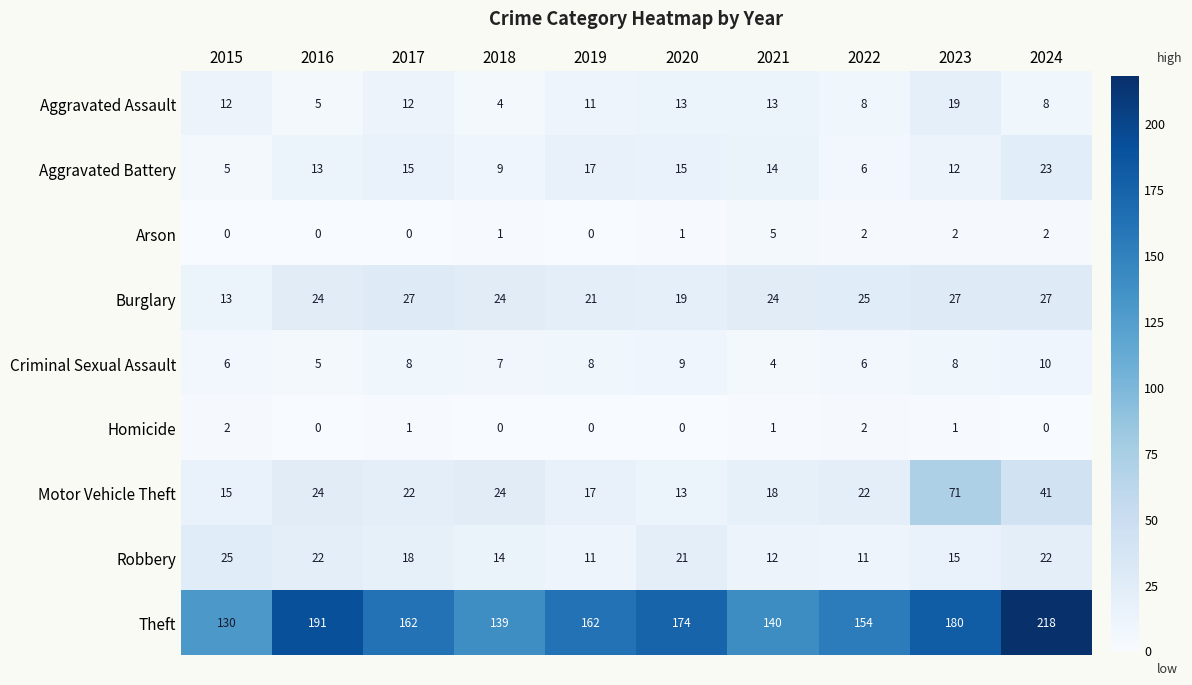

What is the difference between the highest and lowest values at 2021?

139